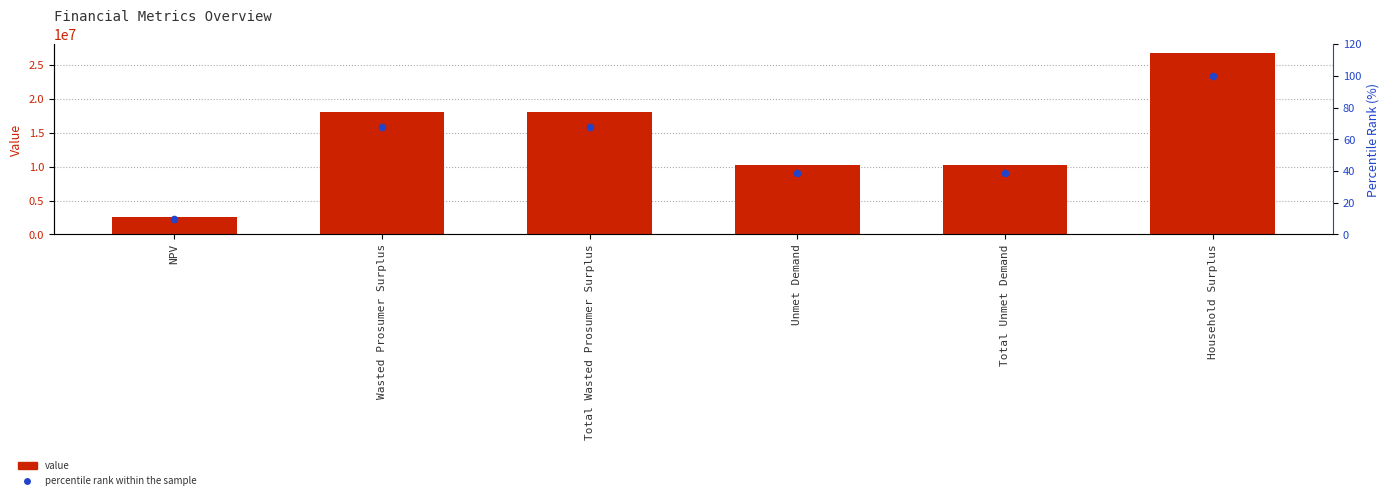

At which category is the sum across all series the highest?

Household Surplus